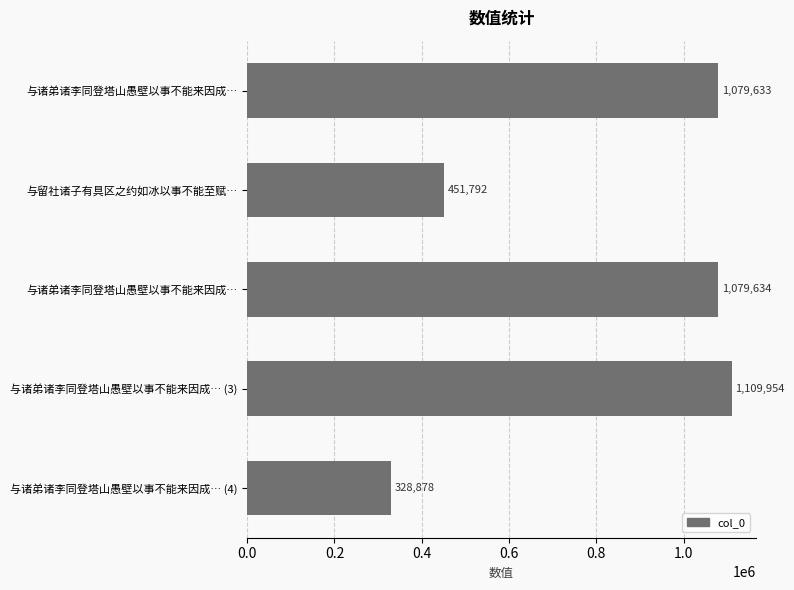

How many data points does each series have?

5